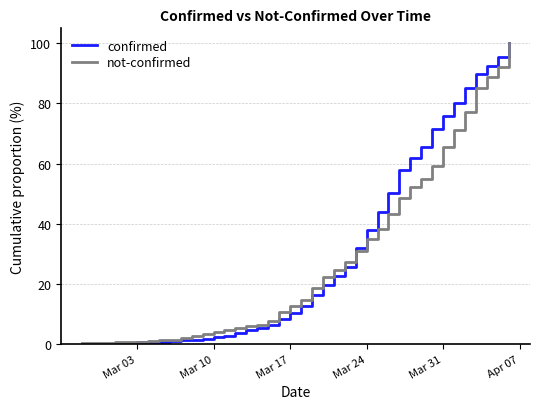

What is the greatest value displayed?

100.0